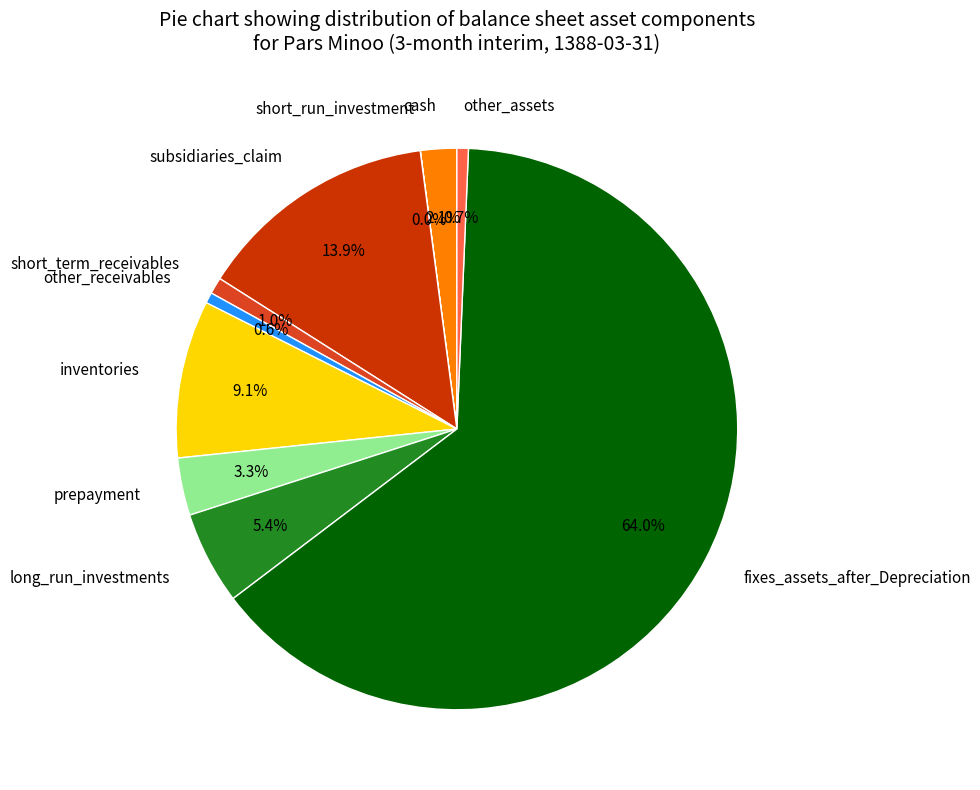

What portion of the pie excludes other_receivables?

99.4%